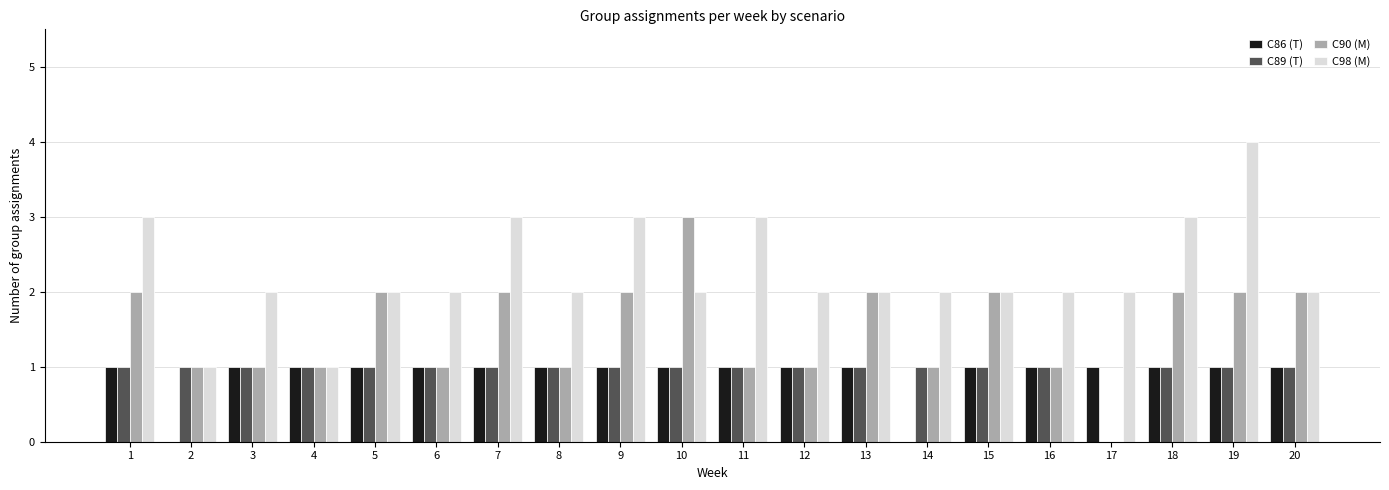

Reading right to left, extract all data points from this chart.

C86 (T): 1	1	1	1	1	1	0	1	1	1	1	1	1	1	1	1	1	1	0	1
C89 (T): 1	1	1	0	1	1	1	1	1	1	1	1	1	1	1	1	1	1	1	1
C90 (M): 2	2	2	0	1	2	1	2	1	1	3	2	1	2	1	2	1	1	1	2
C98 (M): 2	4	3	2	2	2	2	2	2	3	2	3	2	3	2	2	1	2	1	3